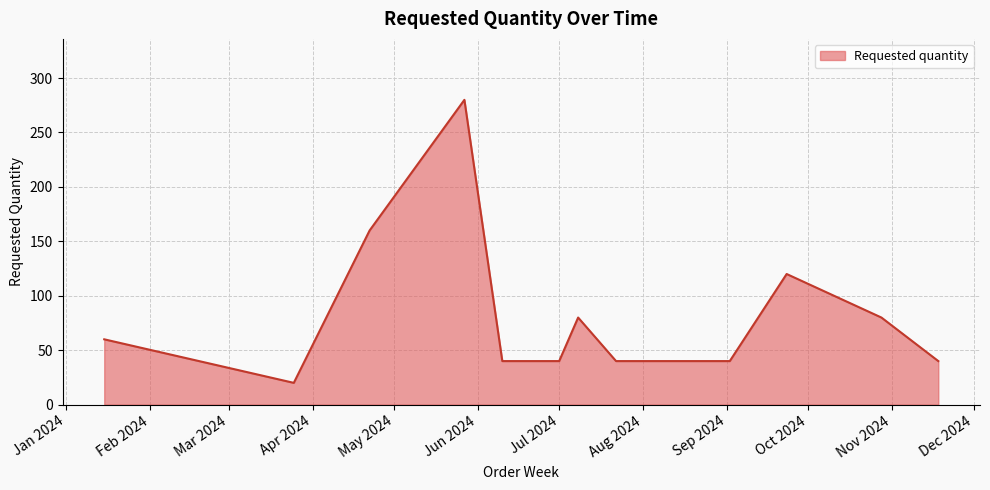

What is the maximum value shown in the chart?

280